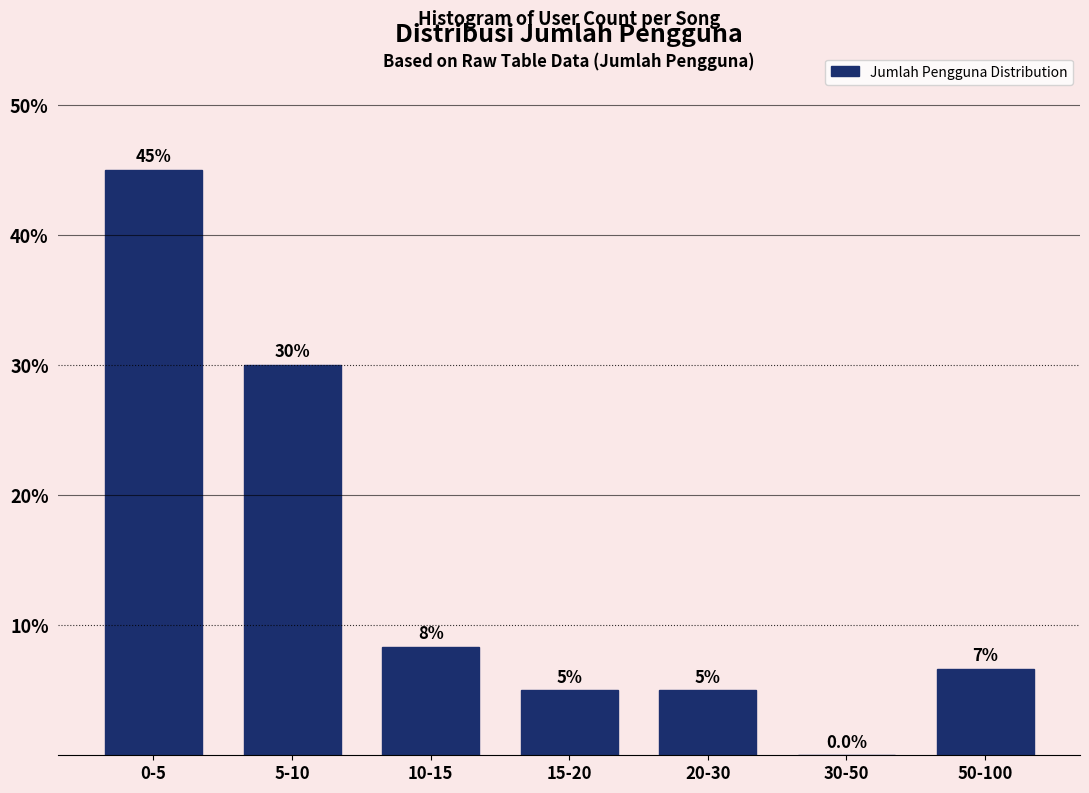

Reading left to right, what are all the values shown in this chart?

0-5=45.0	5-10=30.0	10-15=8.3	15-20=5.0	20-30=5.0	30-50=0.0	50-100=6.7